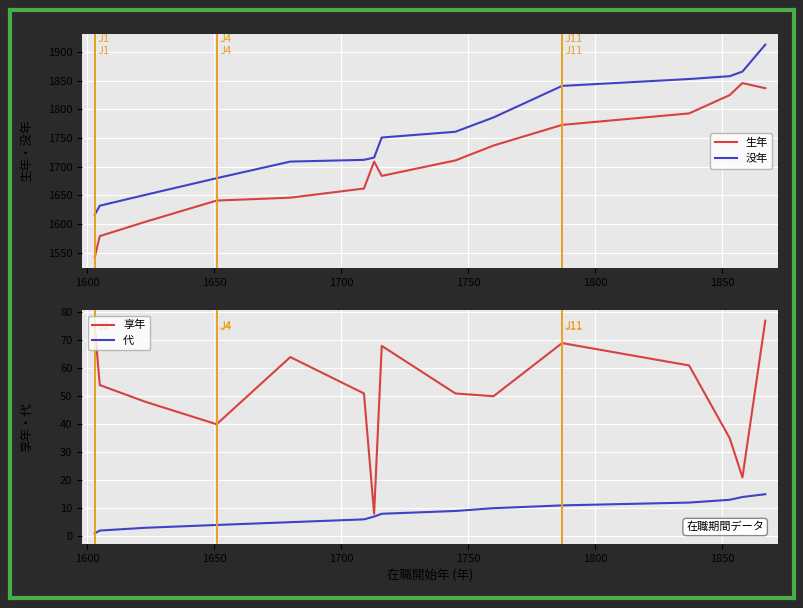

What value does the 生年 series have at 1600, to the nearest 50?

1600